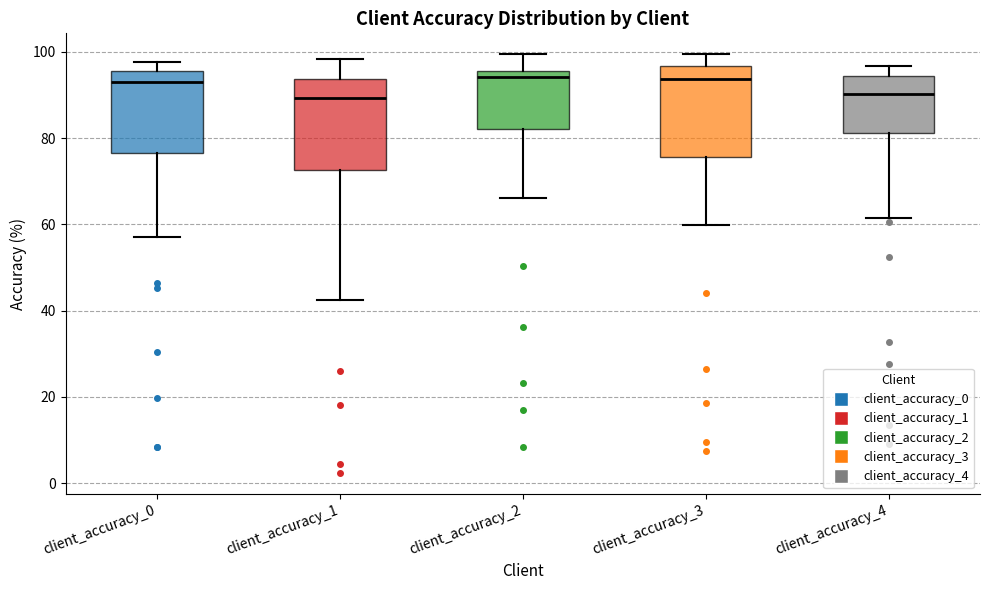

Reading left to right, transcribe this box plot: for each box, give where its median line is, the range the box spans, and where its two whiskers end, as read against the y-axis. The values are not printed on the chart, so give them approximately, as read against the axis.

client_accuracy_0: median 92, box 76 to 96, whiskers 58 to 98
client_accuracy_1: median 90, box 72 to 94, whiskers 42 to 98
client_accuracy_2: median 94, box 82 to 96, whiskers 66 to 100
client_accuracy_3: median 94, box 76 to 96, whiskers 60 to 100
client_accuracy_4: median 90, box 82 to 94, whiskers 62 to 96